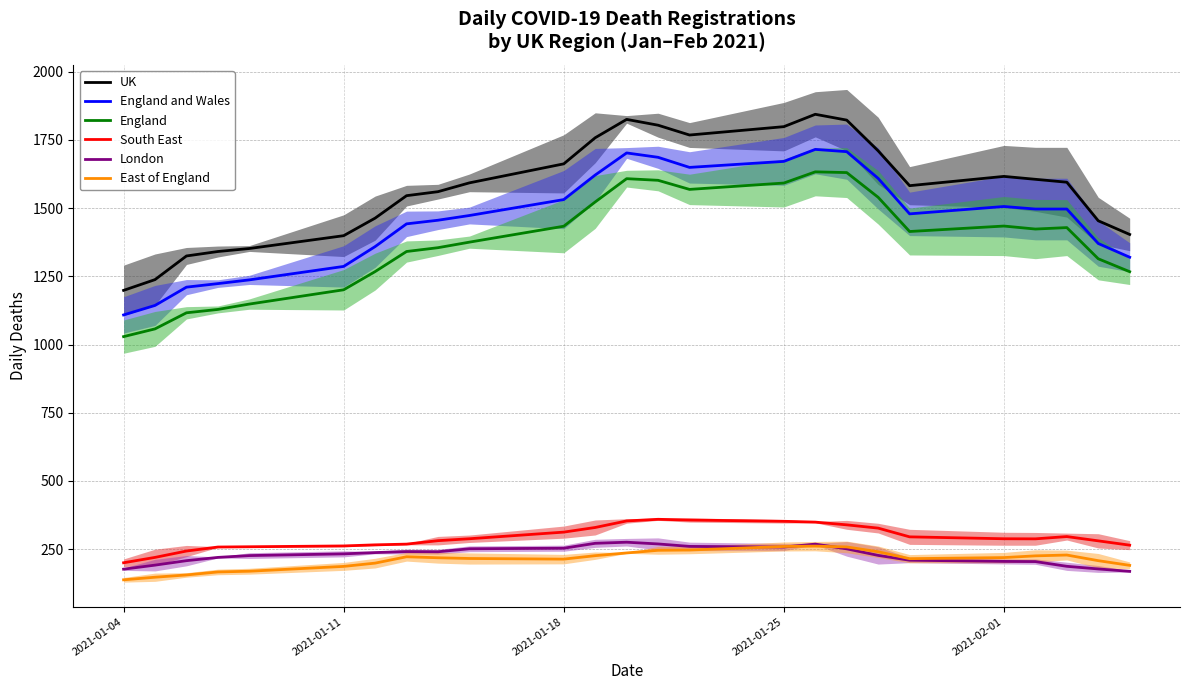

True or false: South East and UK cross at least once.

False